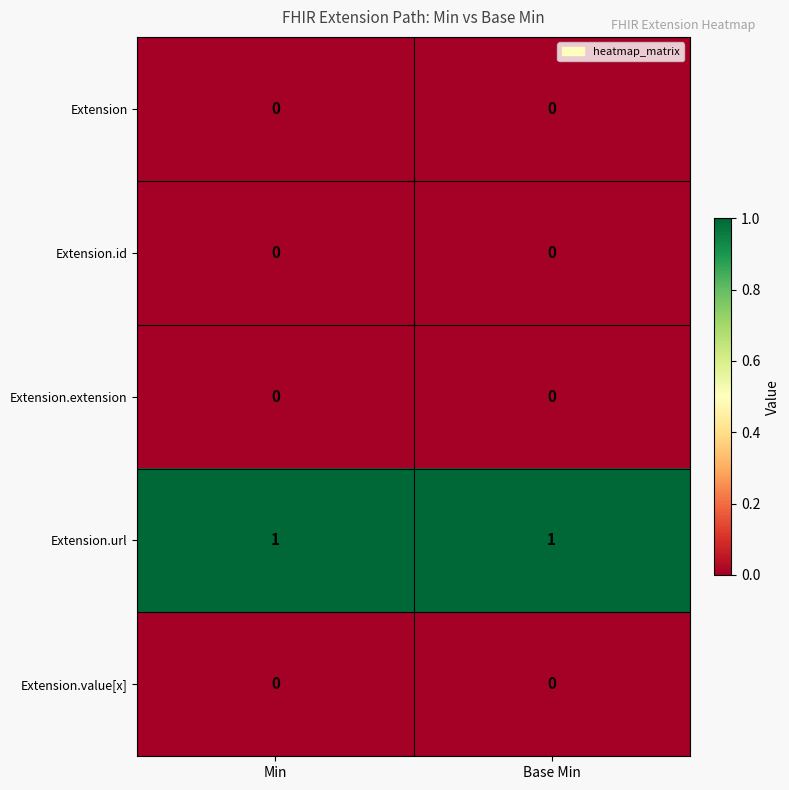

Which series has the largest total across all categories?

Extension.url